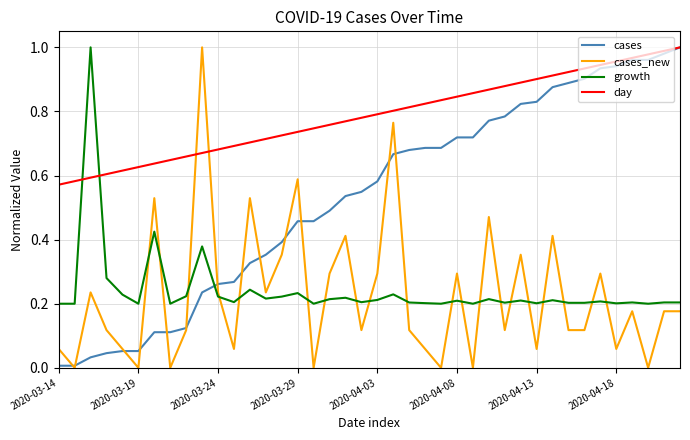

Which series ends up on top after the final intersection of growth and cases?

cases